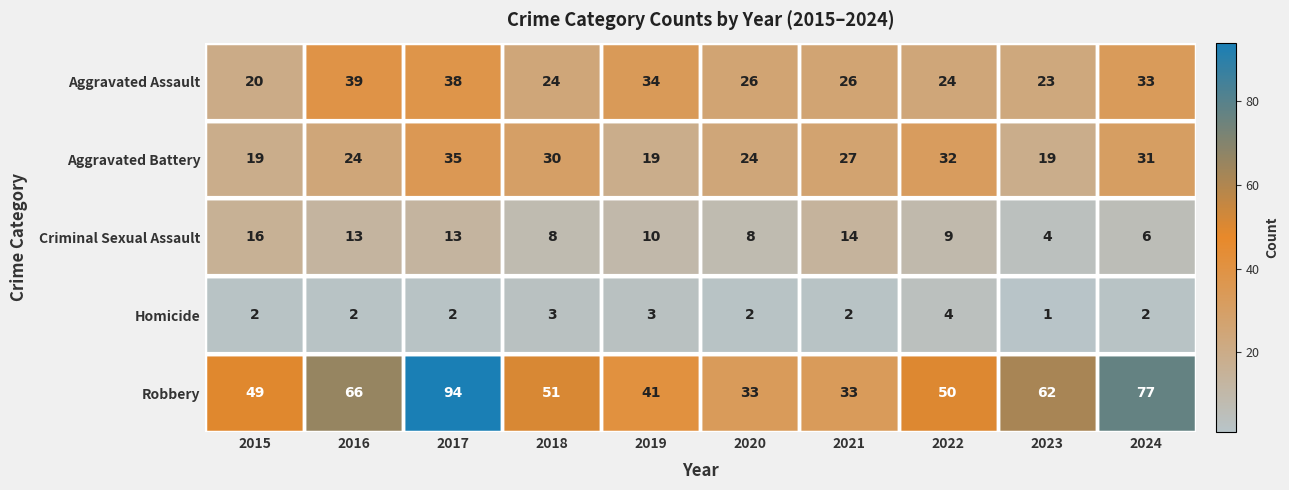

True or false: Aggravated Assault has a value of 26 at 2020.

True